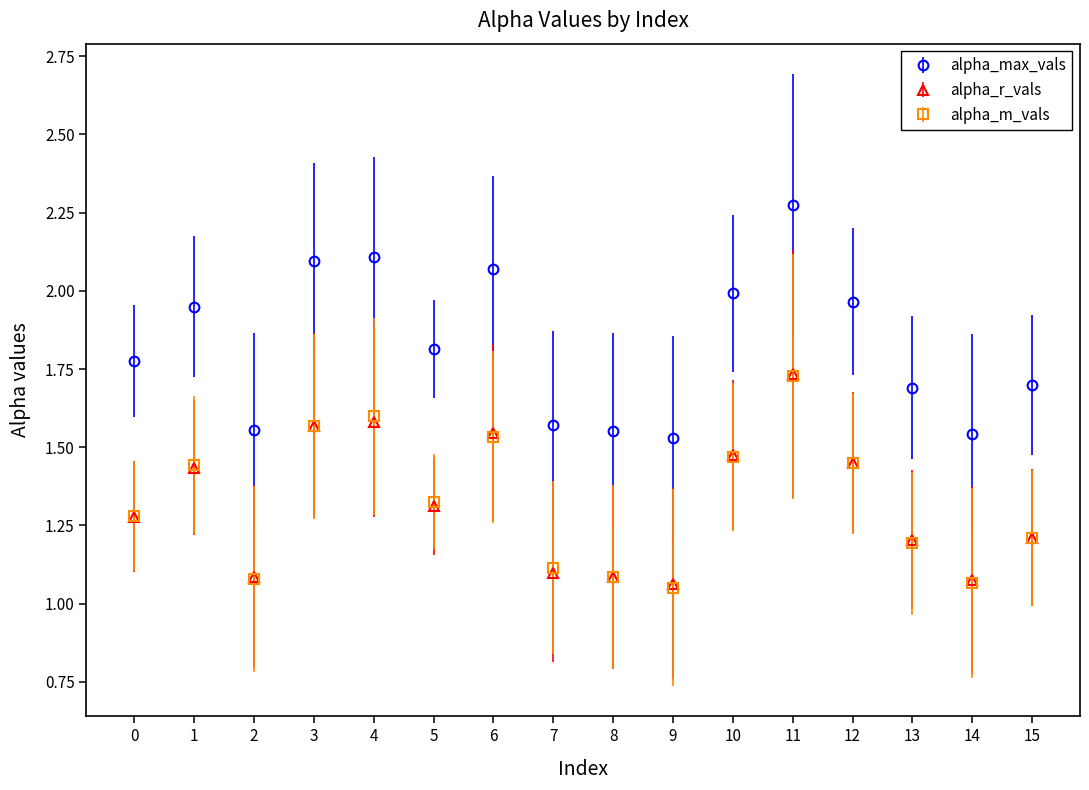

How many series are shown in this chart?

3